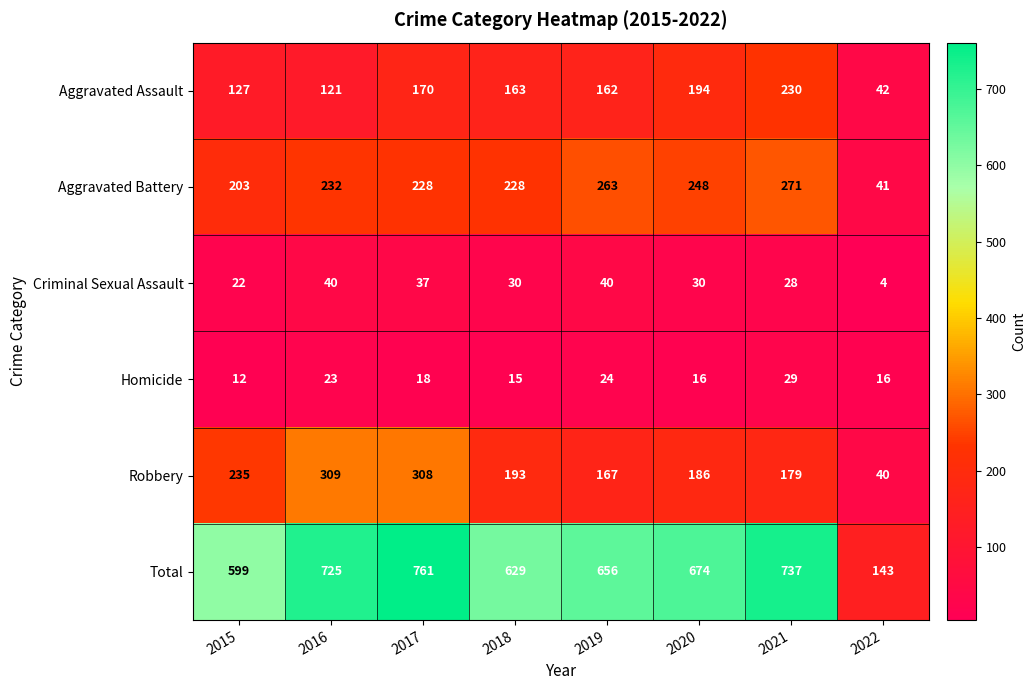

Which series changed the most between 2015 and 2019?

Robbery